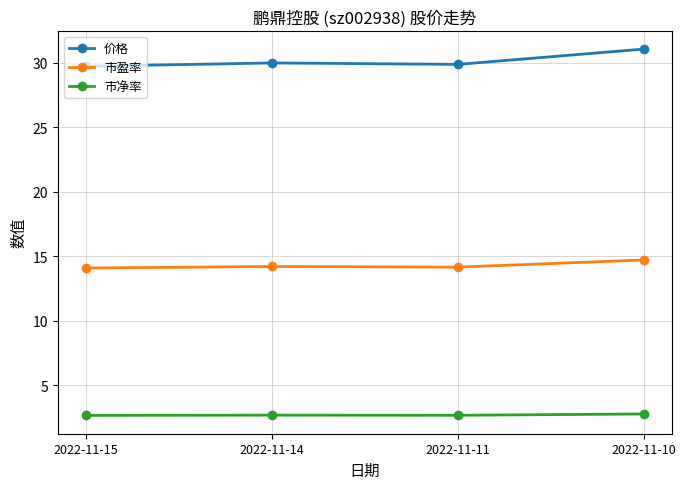

Is this an area chart (filled region under the line)?

No